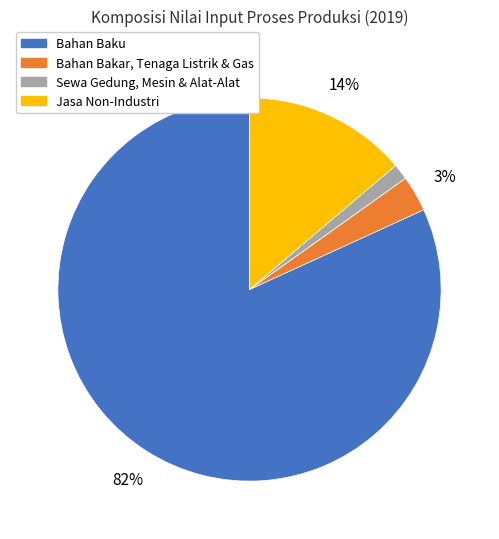

Does Bahan Baku account for over 50% of the chart?

Yes